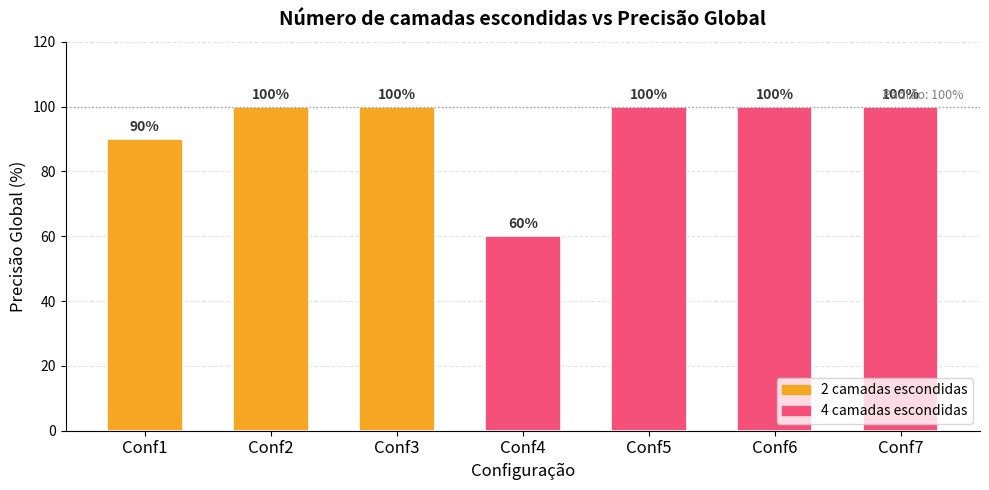

How many bars are there in total?

7